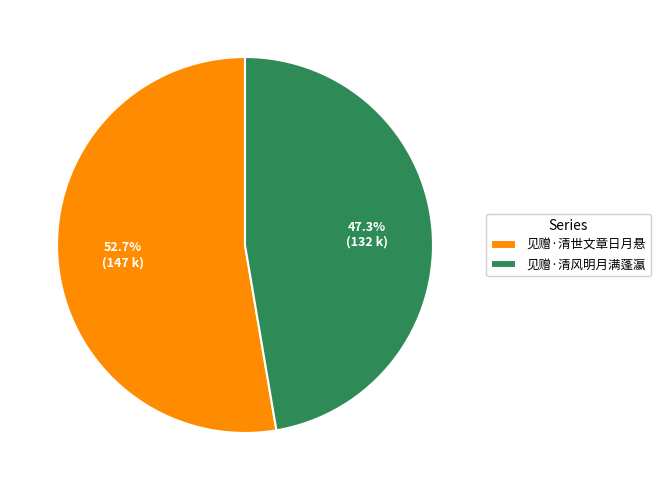

What percentage is the 见赠·清世文章日月悬 slice, to the nearest percent?

53%